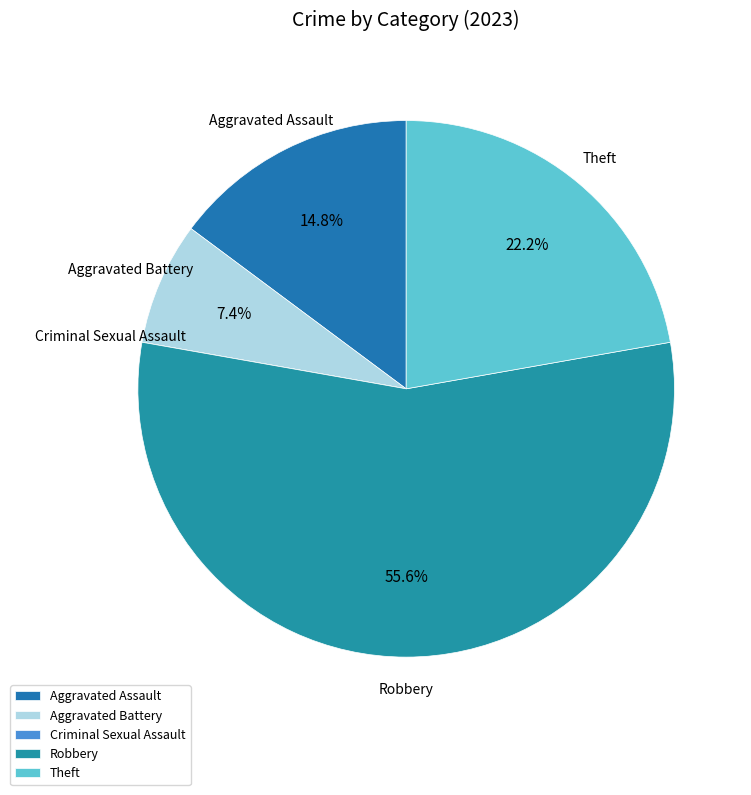

How much of the chart is everything except Aggravated Assault?

85.2%